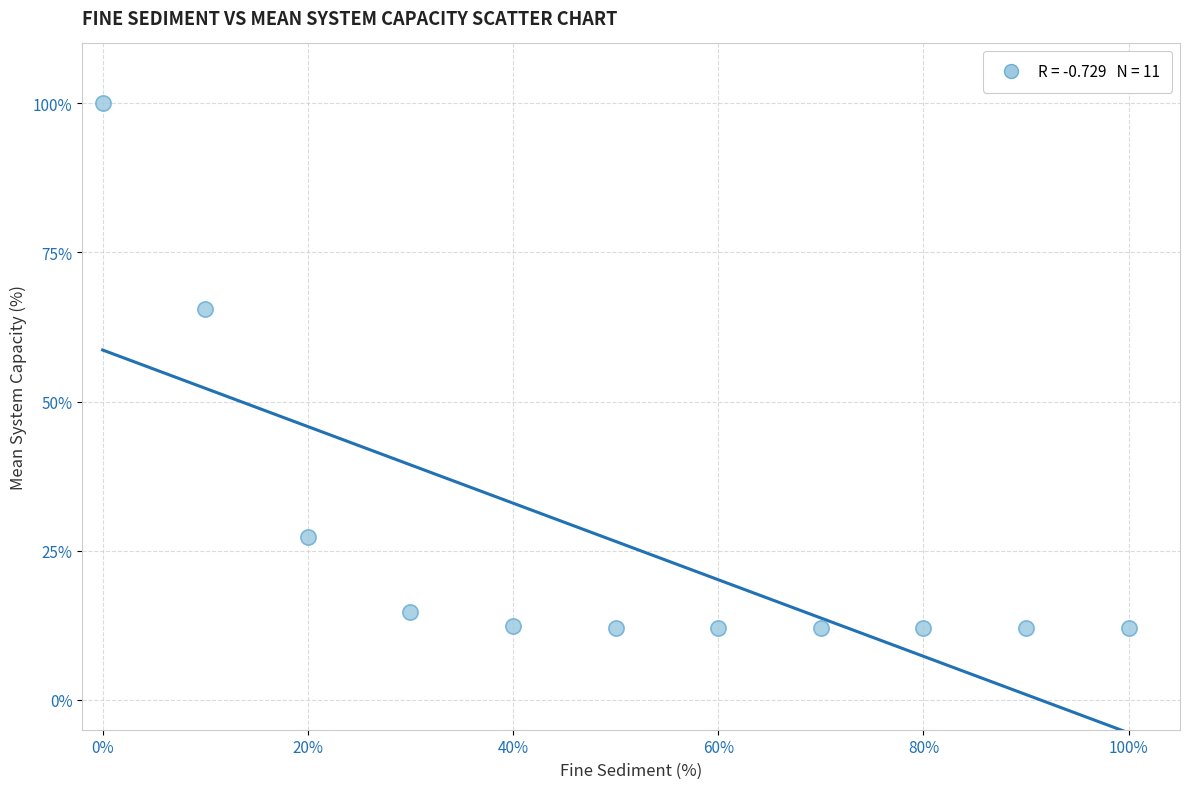

What is the range of Y values (max minus min)?

88.0